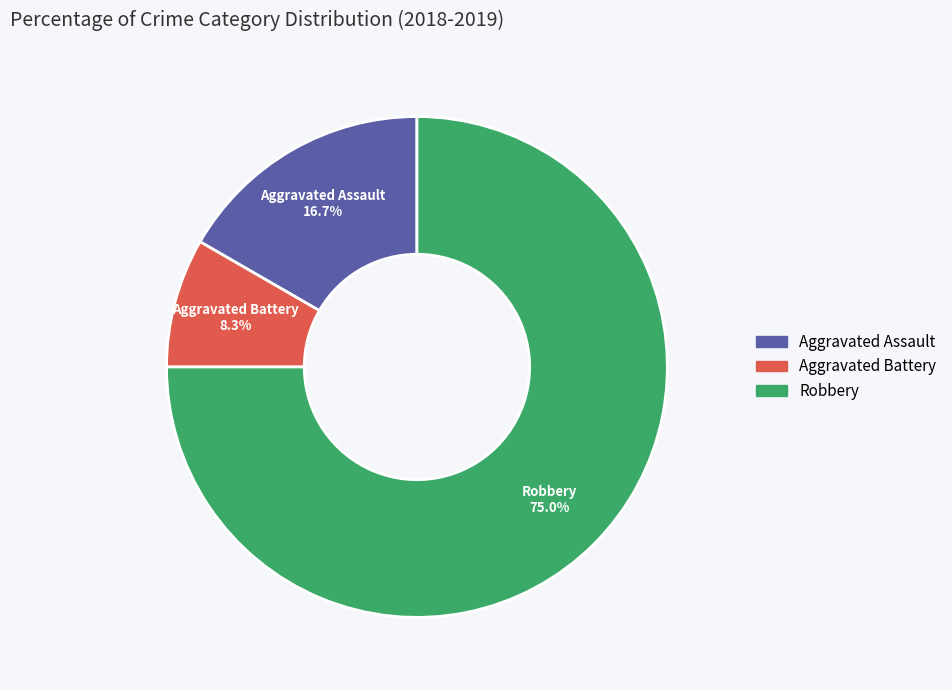

How many segments does this pie chart have?

3